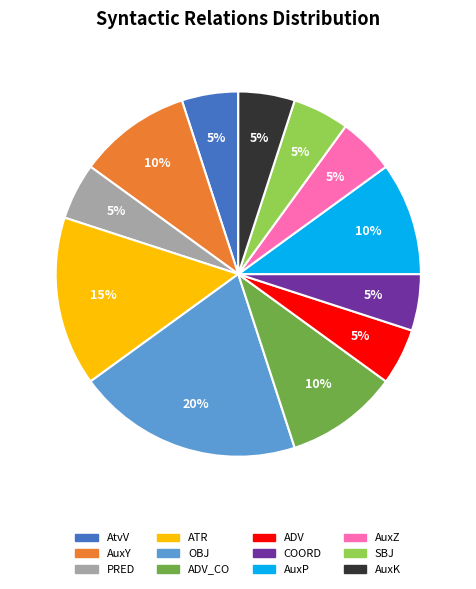

Is there any slice that represents more than half of the pie?

No